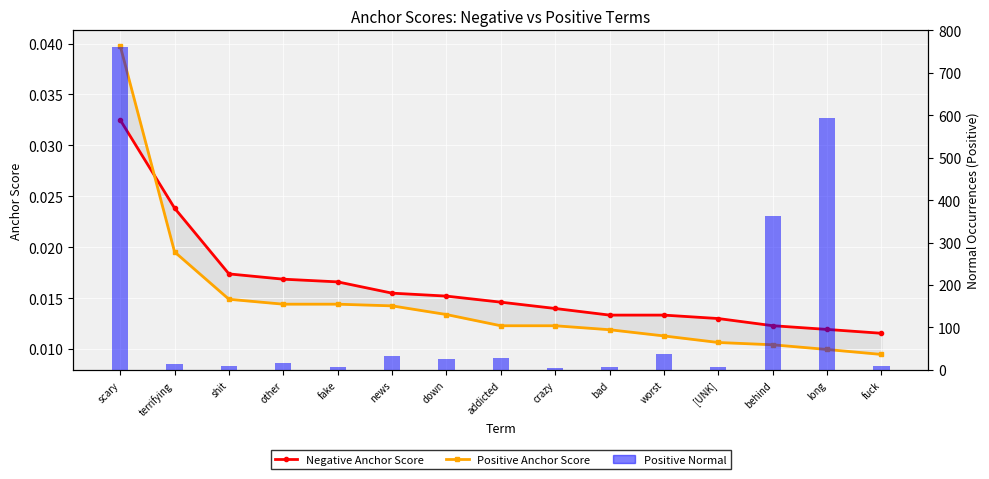

What is the difference between the highest and lowest values at news?

32.0